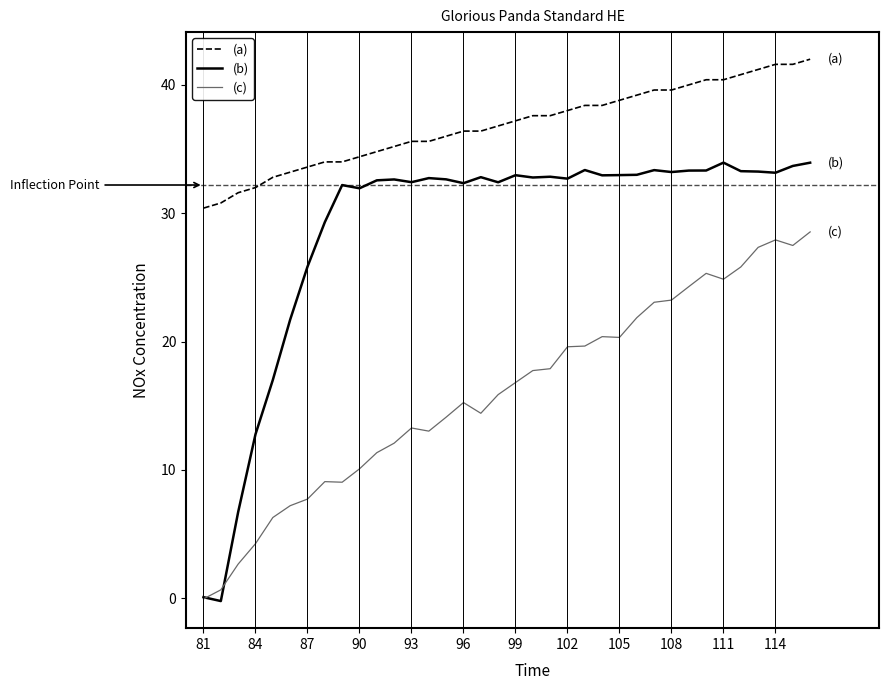

What is the maximum value for (c)?

28.5